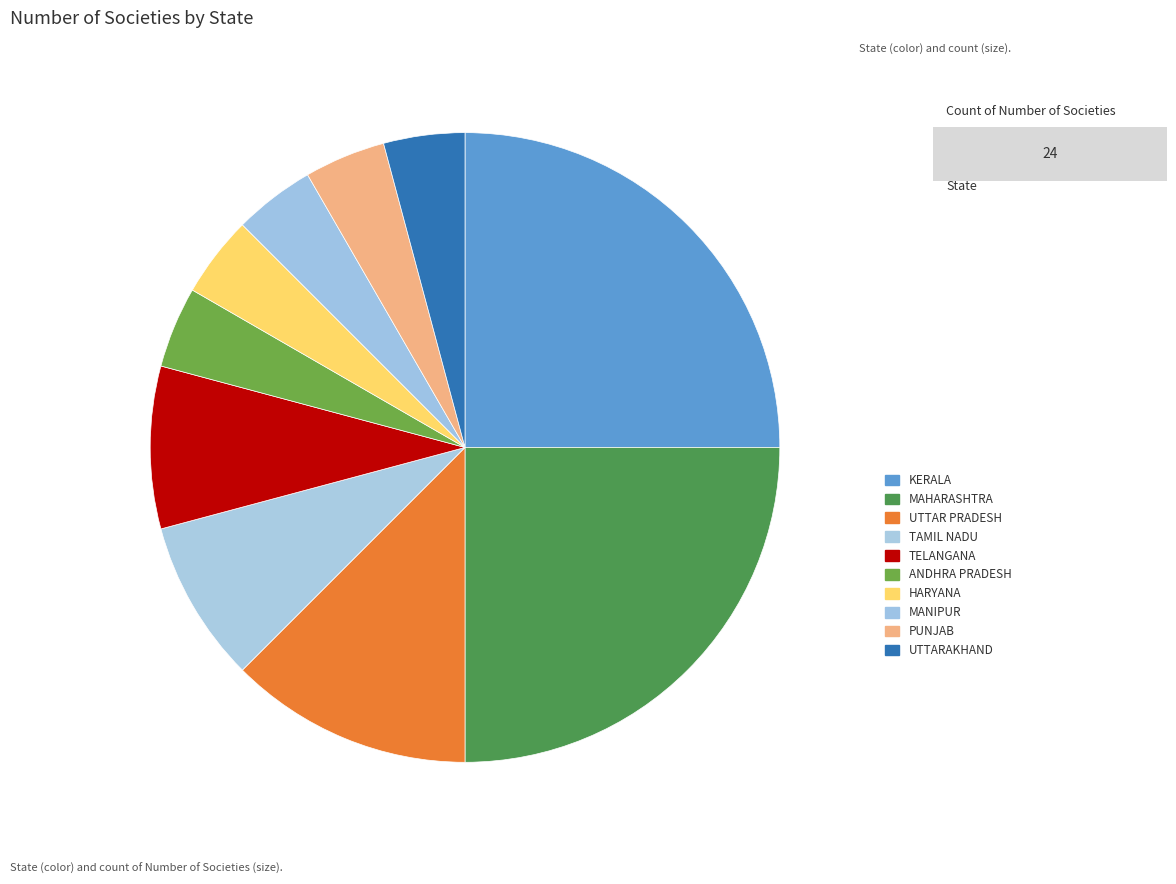

Rank the categories by value from highest to lowest.

KERALA, MAHARASHTRA, UTTAR PRADESH, TAMIL NADU, TELANGANA, ANDHRA PRADESH, HARYANA, MANIPUR, PUNJAB, UTTARAKHAND